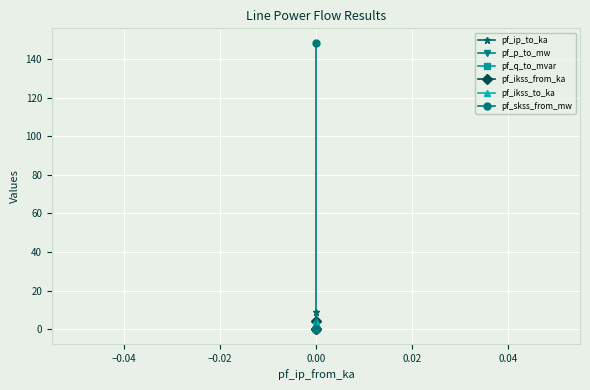

What is the approximate value of pf_ikss_from_ka at 0.00?

4.3